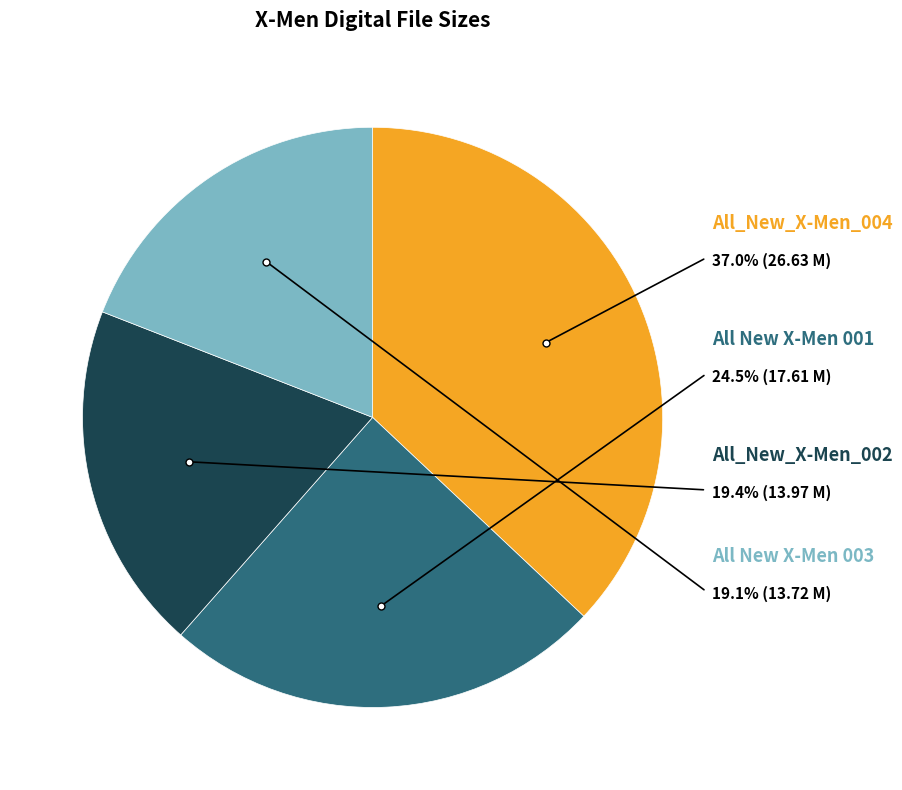

Do All New X-Men 001 and All_New_X-Men_004 together represent more than half of the pie?

Yes